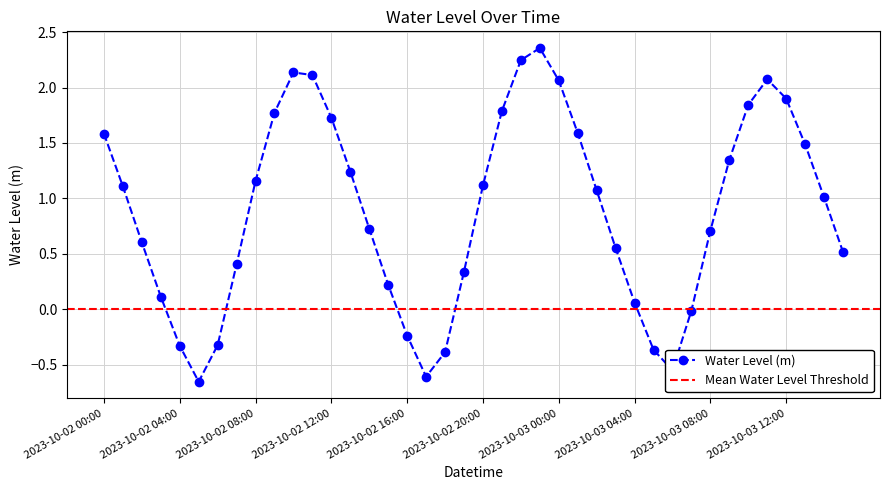

At which label is the value closest to 0?

2023-10-03 07:00